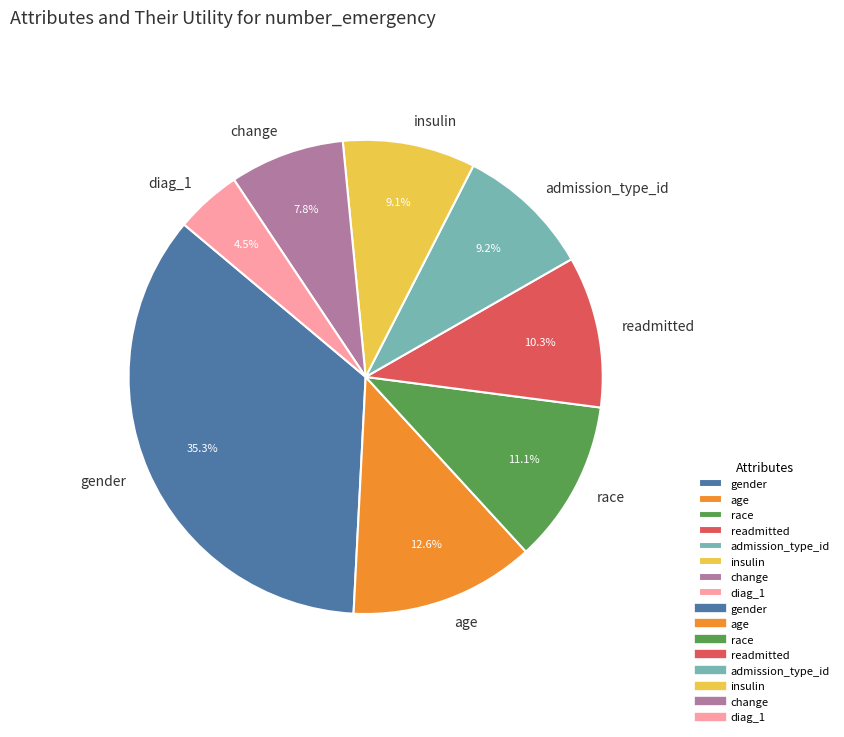

To the nearest percent, what is the difference between the largest and smallest slice percentages?

31%